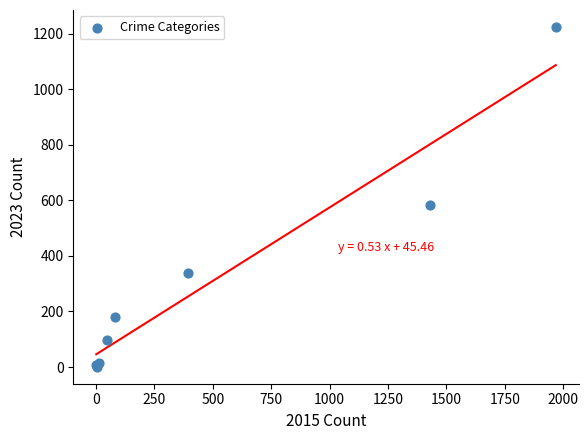

What Y value in the scatter plot is closest to 613?

584